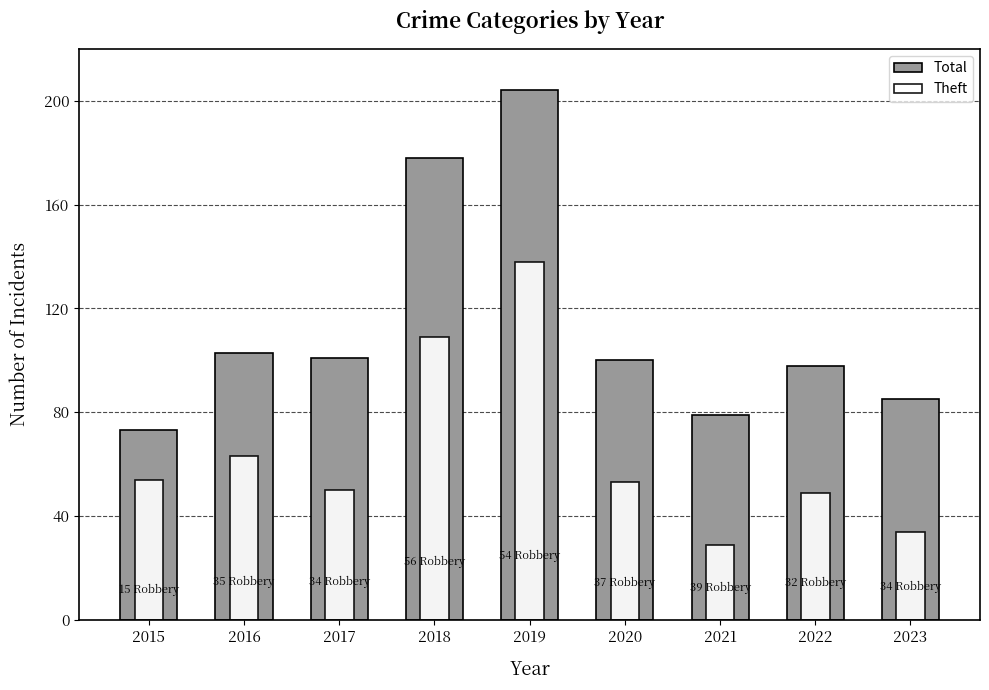

Reading right to left, list all the values displayed in this chart.

Total: 85	98	79	100	204	178	101	103	73
Theft: 34	49	29	53	138	109	50	63	54